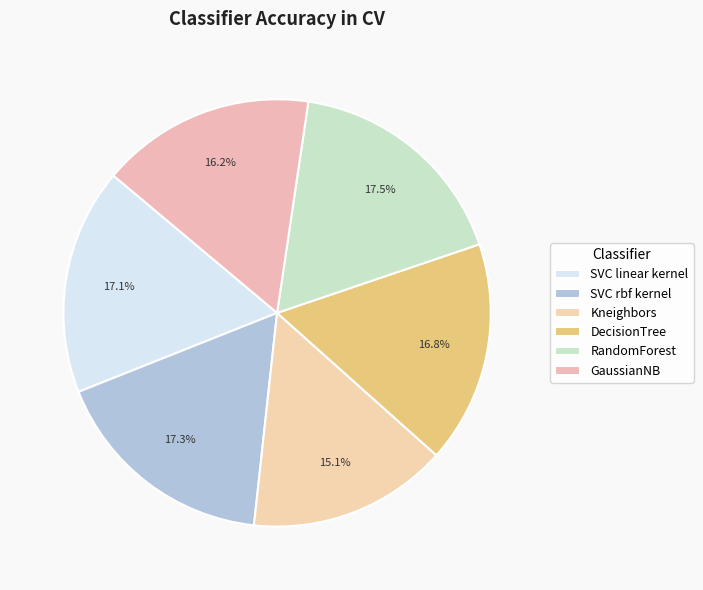

To the nearest percent, what is the combined percentage of RandomForest and Kneighbors?

33%